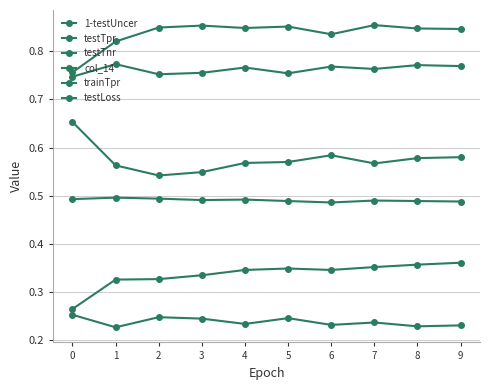

How many lines are shown in the chart?

6